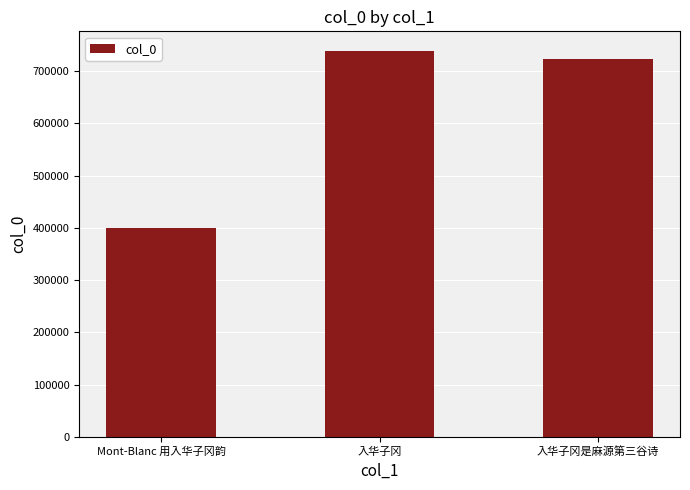

Which label corresponds to the largest value in the chart?

入华子冈